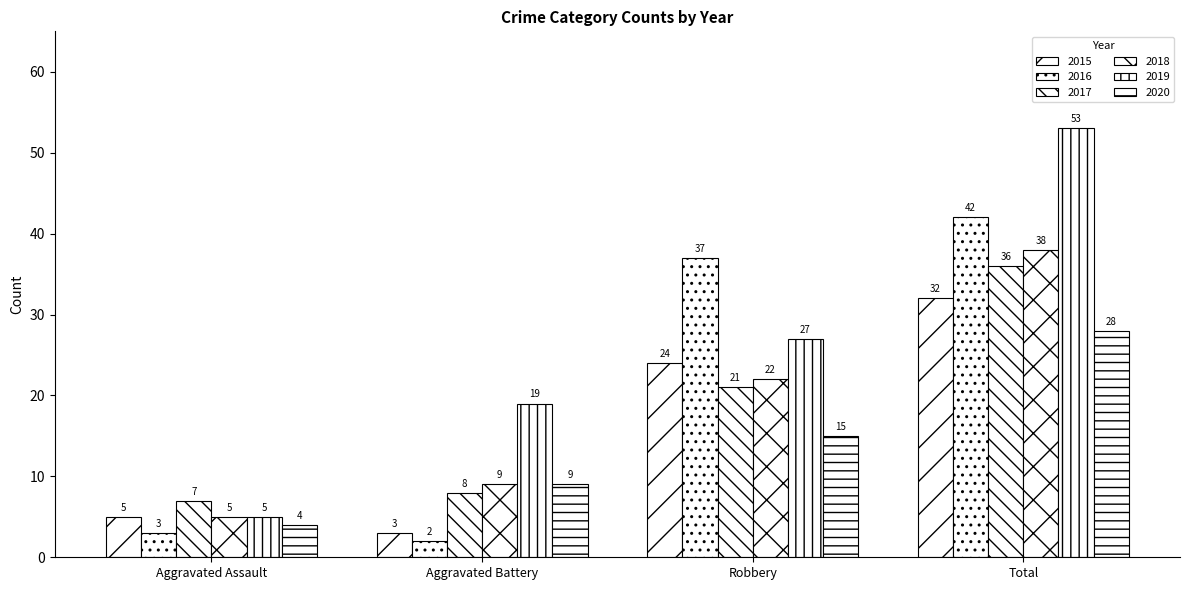

How many groups of bars are there?

4